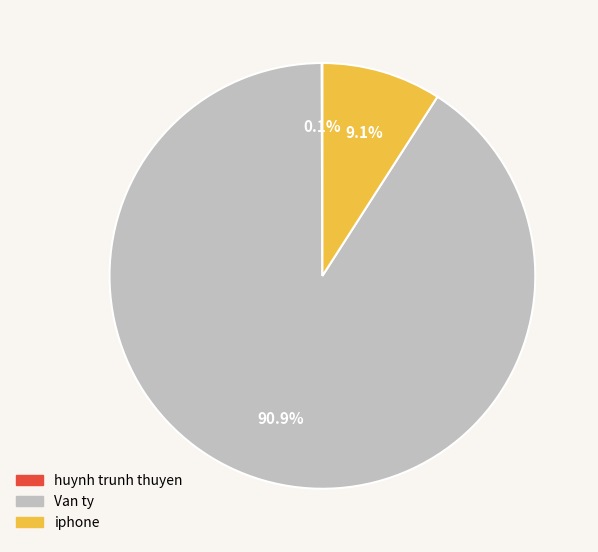

To the nearest percent, what is the difference between the largest and smallest slice percentages?

91%